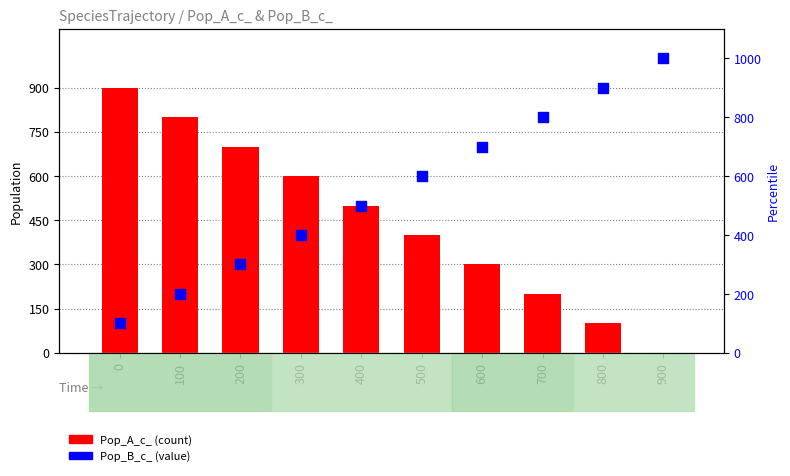

At how many categories does at least one series exceed 100?

10